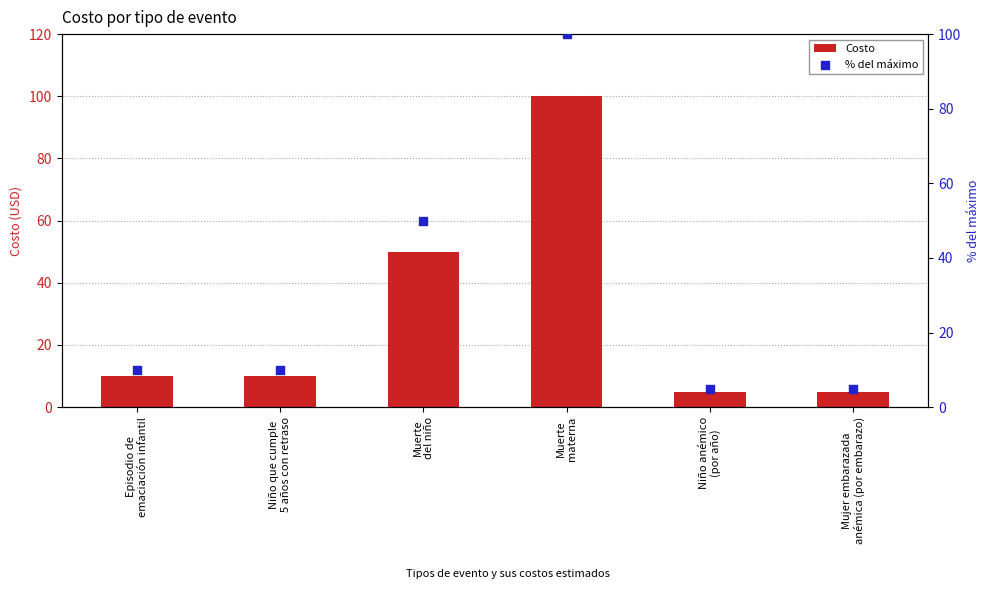

Which series contains the lowest Y value?

Costo